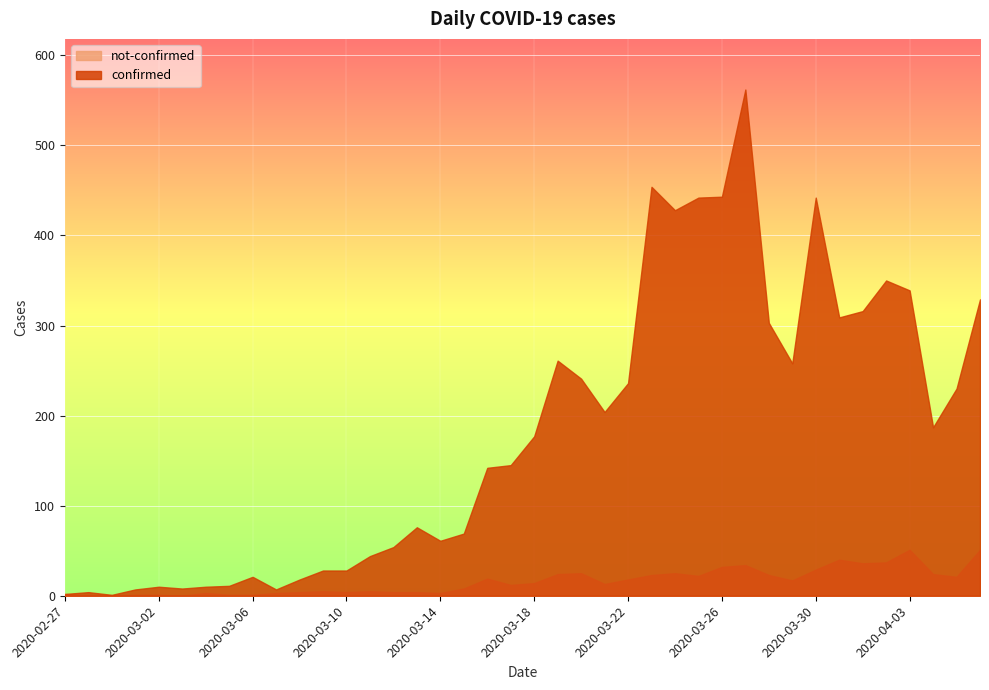

Does the chart display data point markers on the line(s)?

No